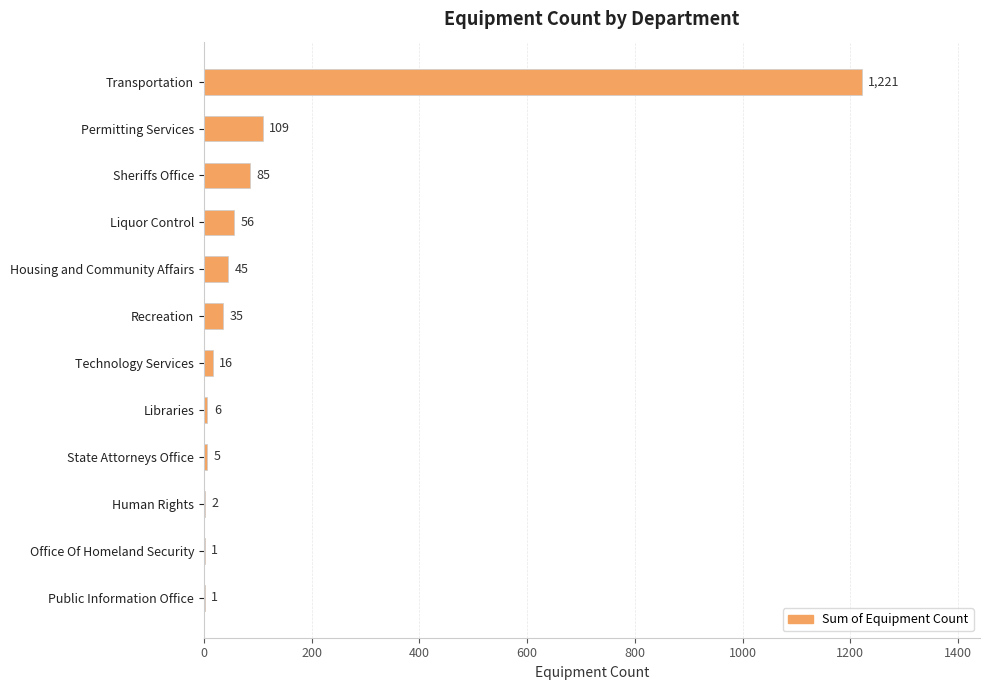

Which label corresponds to the largest value in the chart?

Transportation